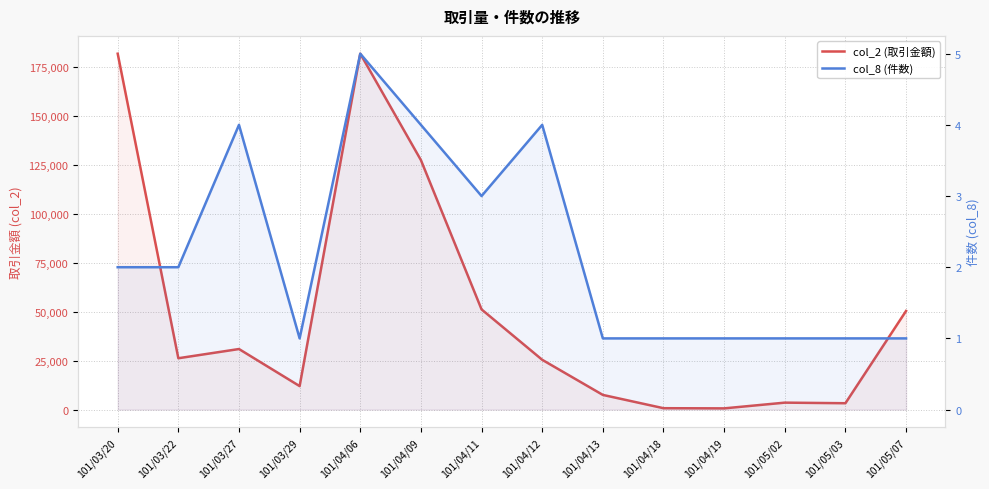

Does the chart have visible grid lines?

Yes